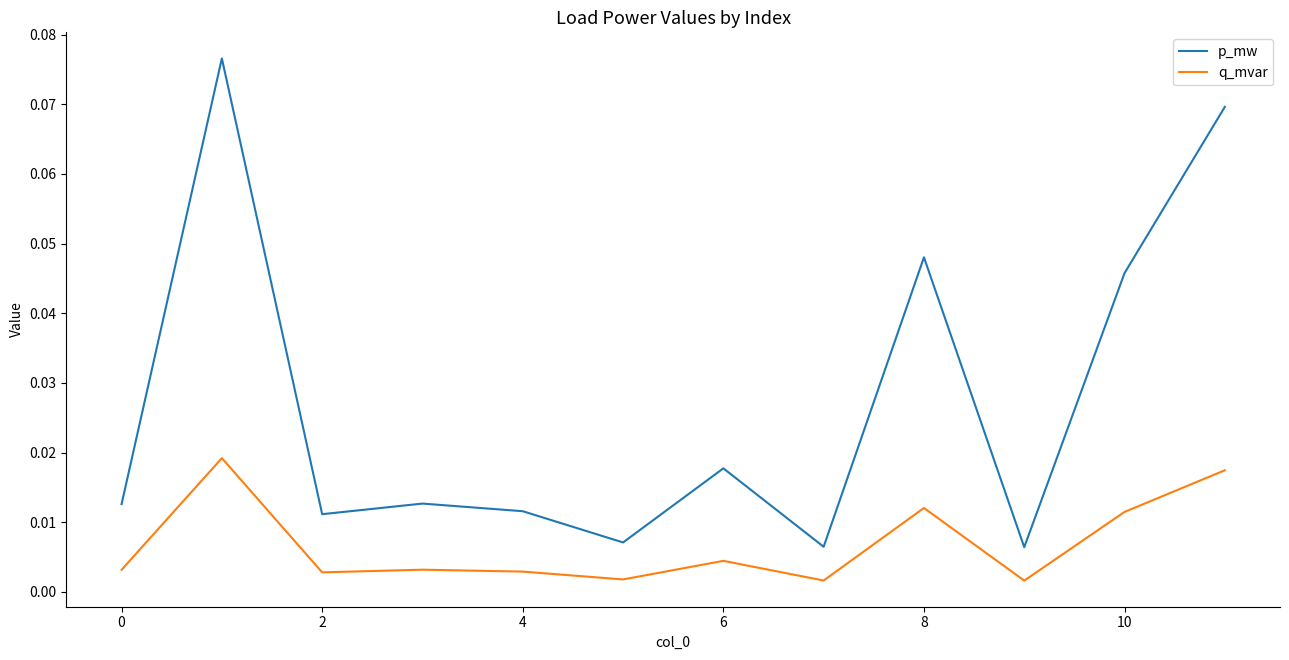

Rank the series by their maximum value, from highest to lowest.

p_mw, q_mvar